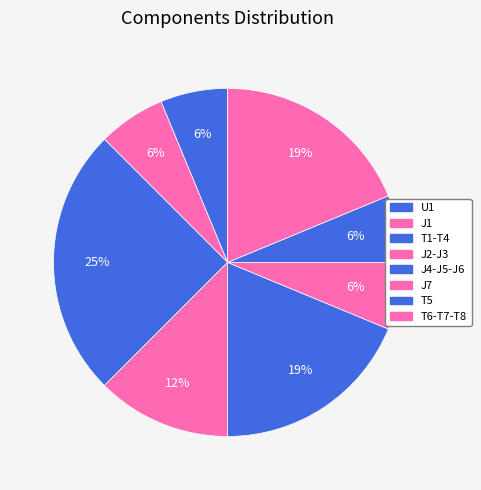

How many segments does this pie chart have?

8